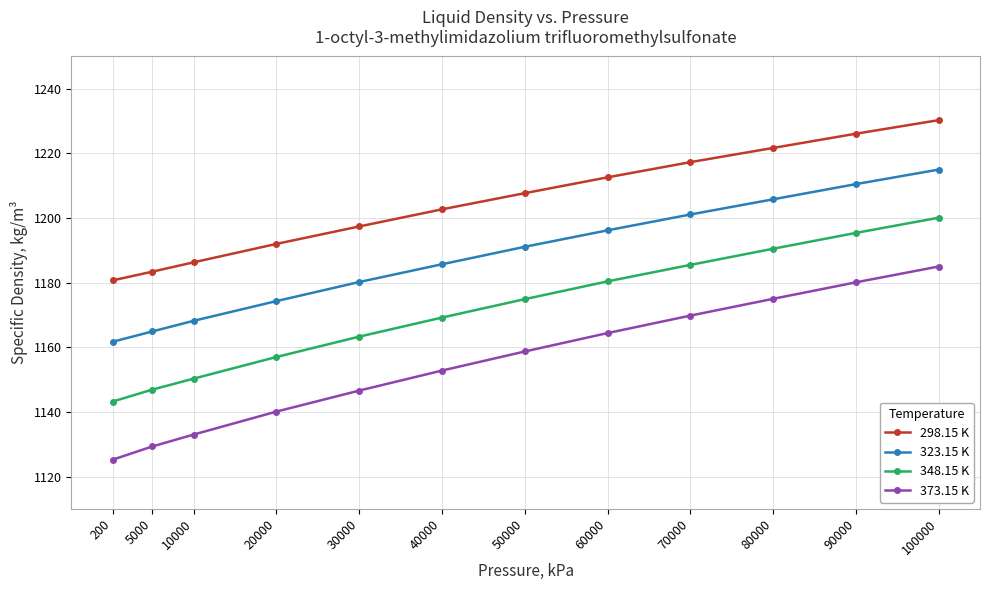

Between 5000 and 40000, which series saw the biggest shift?

373.15 K